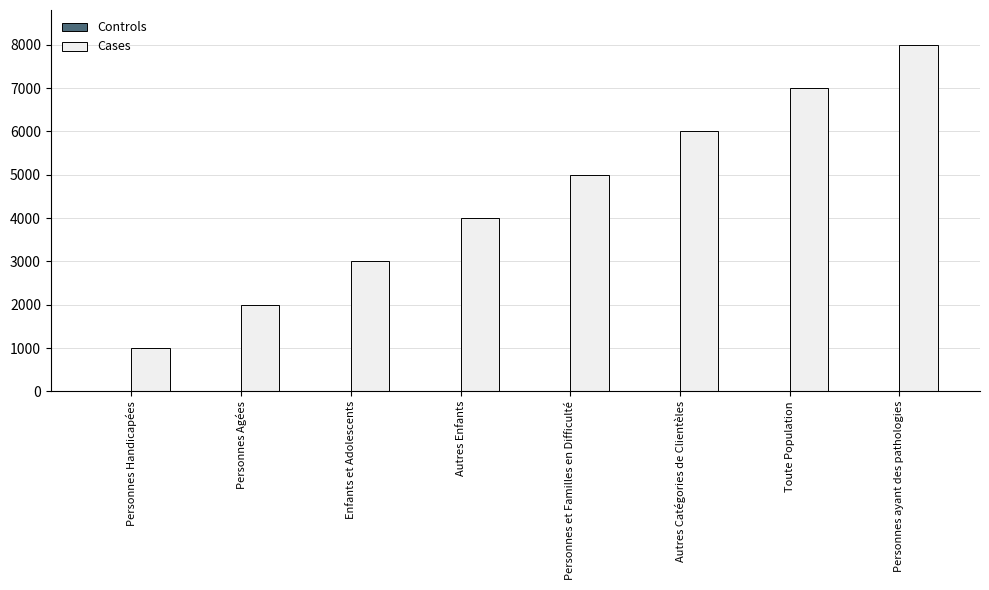

What is the approximate value of Cases at Personnes Agées?

2000